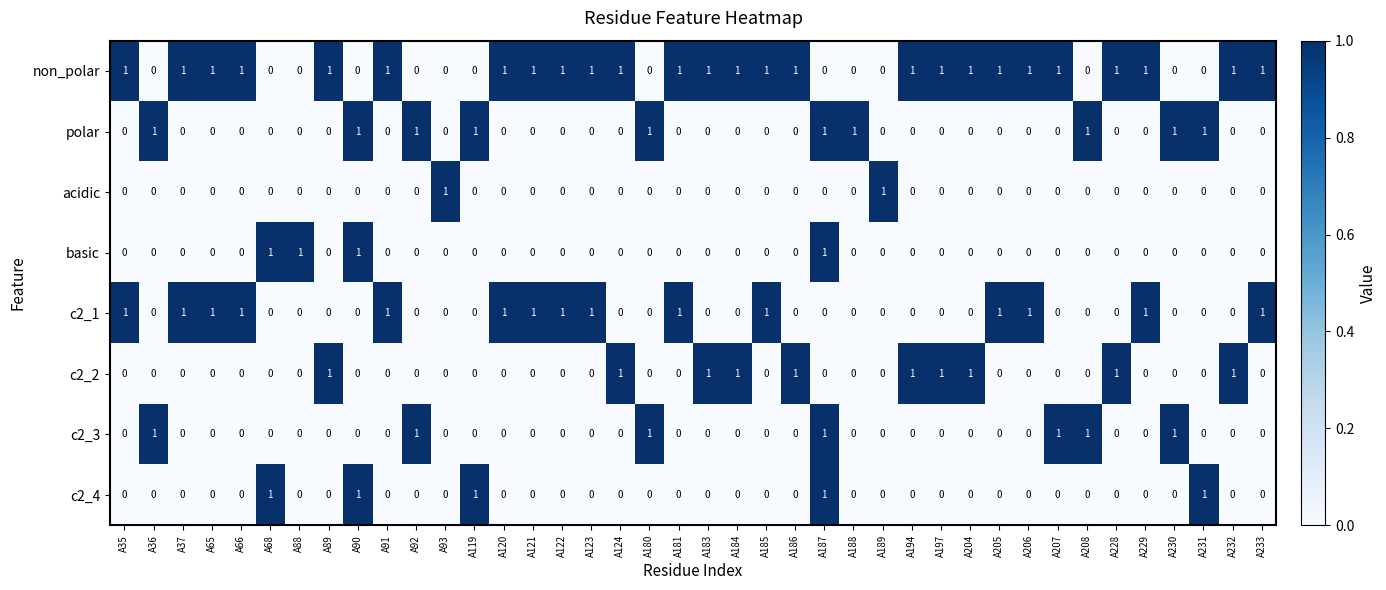

At which category is the sum across all series the highest?

A187